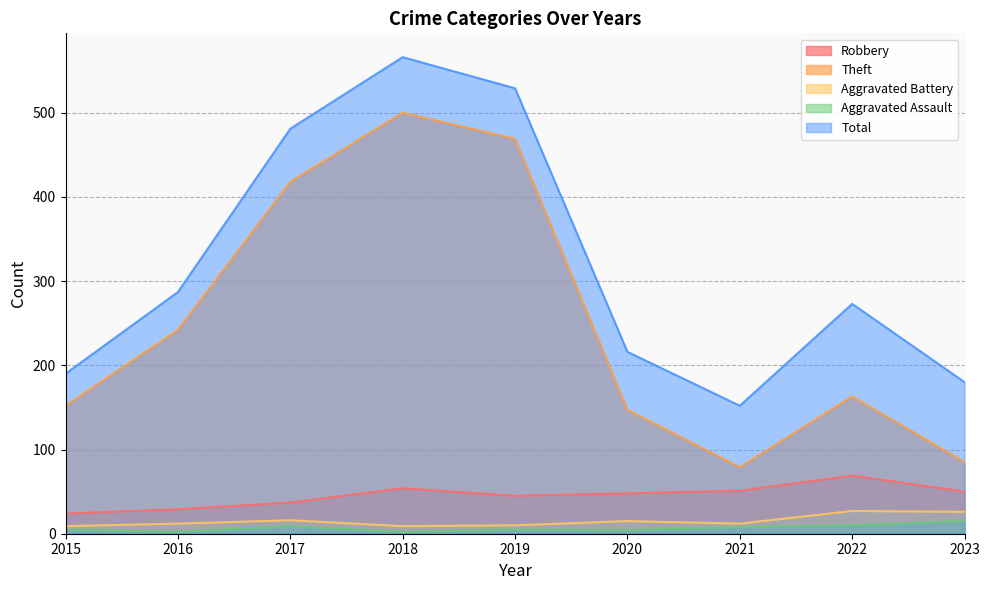

At which label does Robbery reach its minimum?

2015